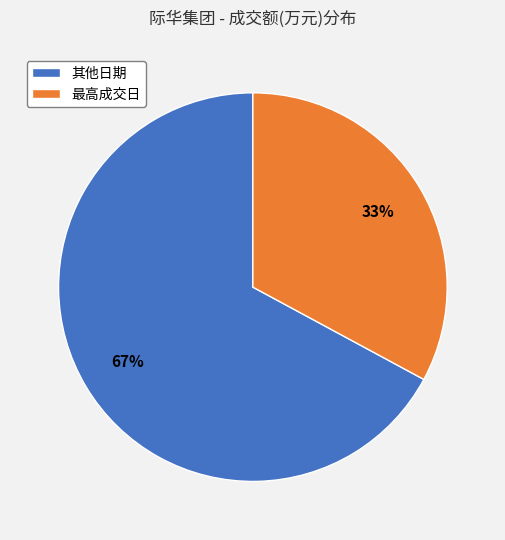

How many segments does this pie chart have?

2